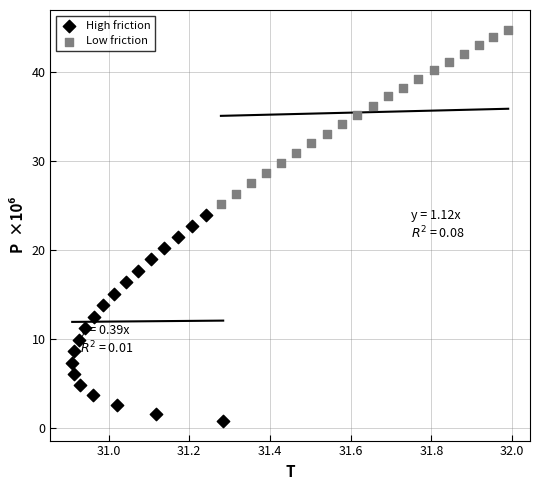

Which series reaches the minimum Y coordinate?

High friction